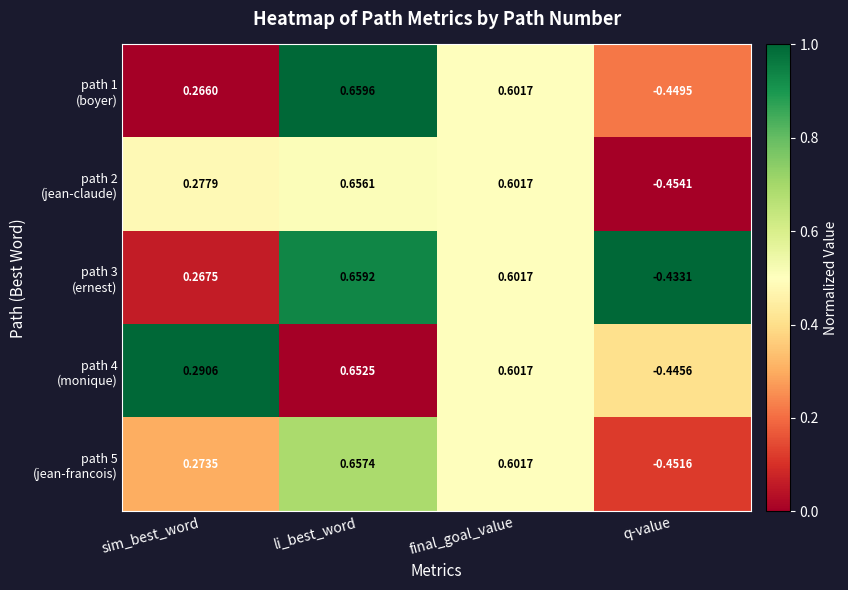

Which category has the highest value across all series?

li_best_word